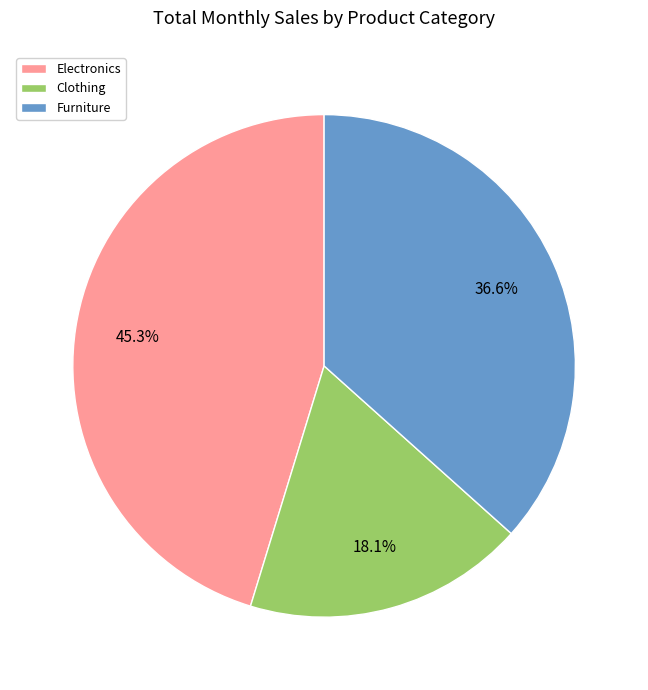

True or false: Furniture accounts for 43% of the total.

False